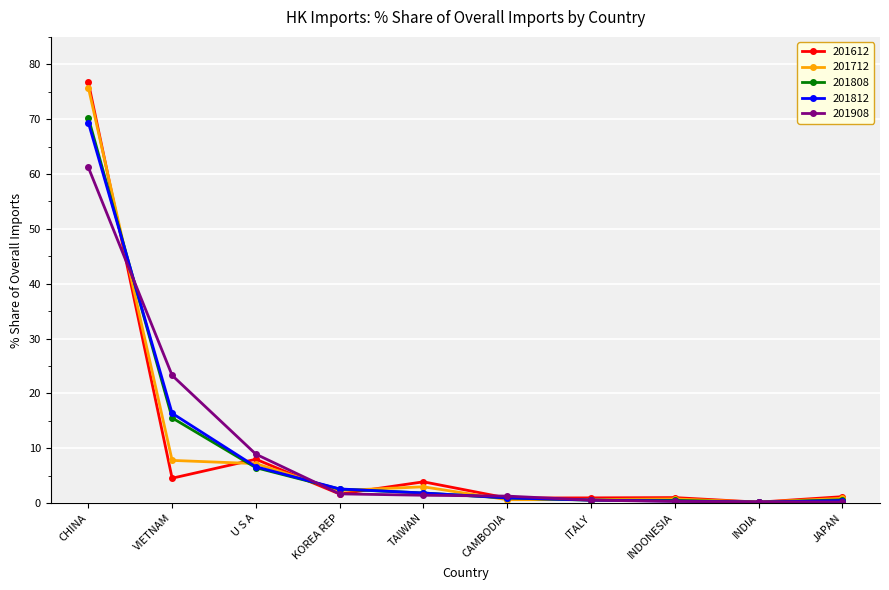

What is the maximum value shown in the chart?

76.7